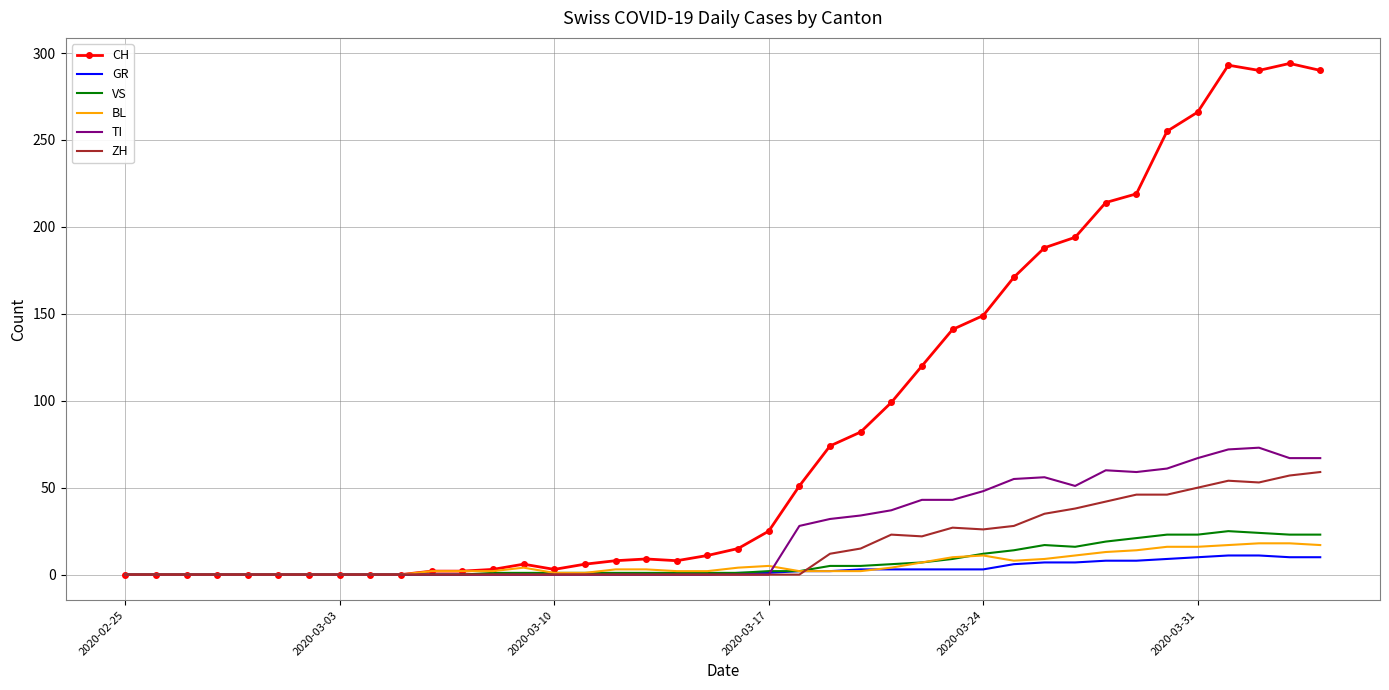

Which series has the largest total across all categories?

CH